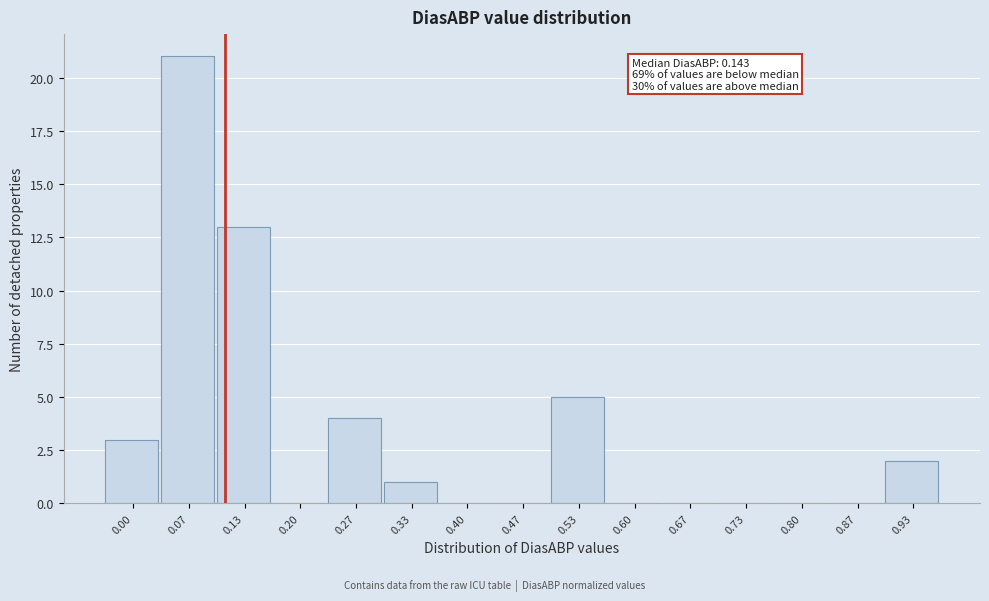

Reading left to right, extract all data points from this chart.

0.00=3	0.07=21	0.13=13	0.20=0	0.27=4	0.33=1	0.40=0	0.47=0	0.53=5	0.60=0	0.67=0	0.73=0	0.80=0	0.87=0	0.93=2